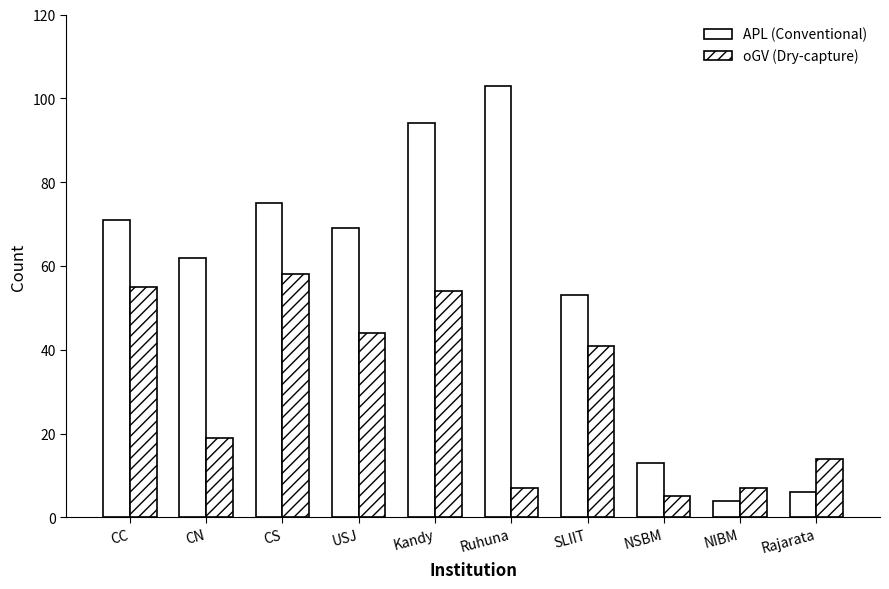

How many categories are shown in the chart?

10